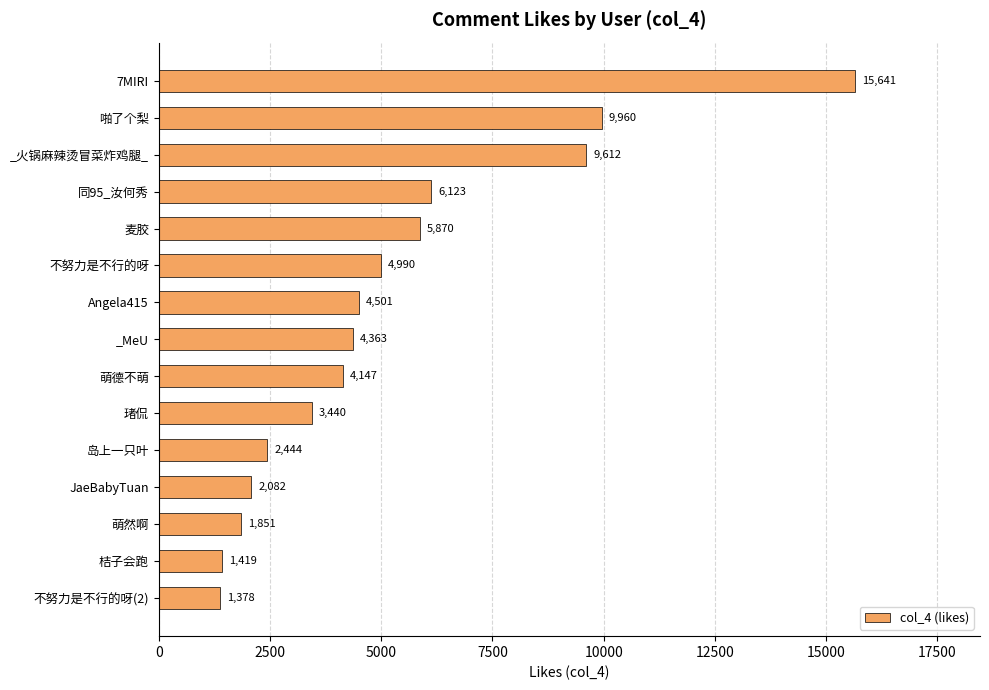

Approximately how many times larger is the value at 同95_汝何秀 compared to _MeU?

1.4